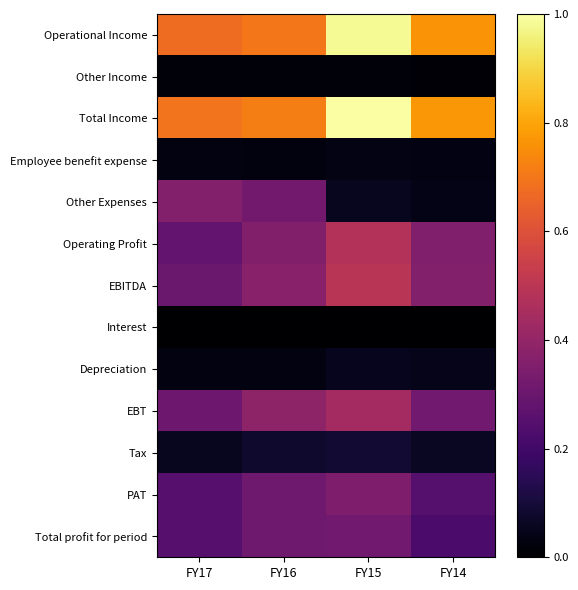

Reading left to right, transcribe all the data shown in this chart.

Operational Income: FY17=0.7	FY16=0.7	FY15=1.0	FY14=0.8
Other Income: FY17=0.0	FY16=0.0	FY15=0.0	FY14=0.0
Total Income: FY17=0.7	FY16=0.7	FY15=1.0	FY14=0.8
Employee benefit expense: FY17=0.0	FY16=0.0	FY15=0.0	FY14=0.0
Other Expenses: FY17=0.4	FY16=0.3	FY15=0.1	FY14=0.0
Operating Profit: FY17=0.3	FY16=0.4	FY15=0.5	FY14=0.4
EBITDA: FY17=0.3	FY16=0.4	FY15=0.5	FY14=0.4
Interest: FY17=0.0	FY16=0.0	FY15=0.0	FY14=0.0
Depreciation: FY17=0.0	FY16=0.0	FY15=0.1	FY14=0.0
EBT: FY17=0.3	FY16=0.4	FY15=0.4	FY14=0.3
Tax: FY17=0.1	FY16=0.1	FY15=0.1	FY14=0.1
PAT: FY17=0.3	FY16=0.3	FY15=0.3	FY14=0.2
Total profit for period: FY17=0.3	FY16=0.3	FY15=0.3	FY14=0.2